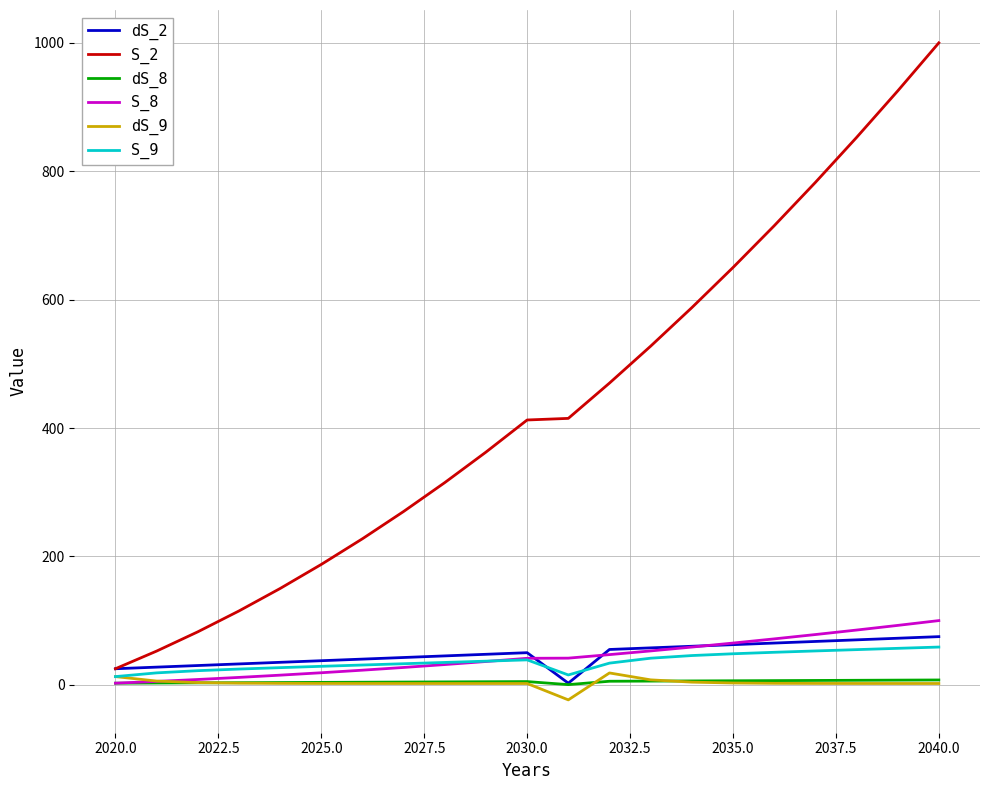

Which series has the largest range (max minus min)?

S_2